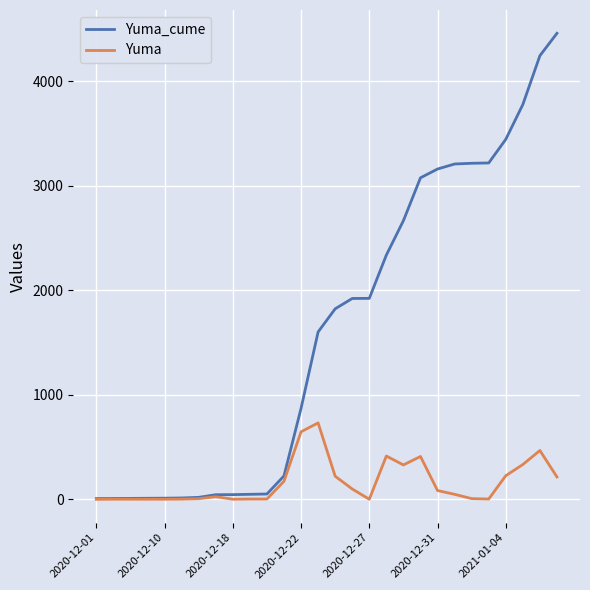

Which series has the largest range (max minus min)?

Yuma_cume